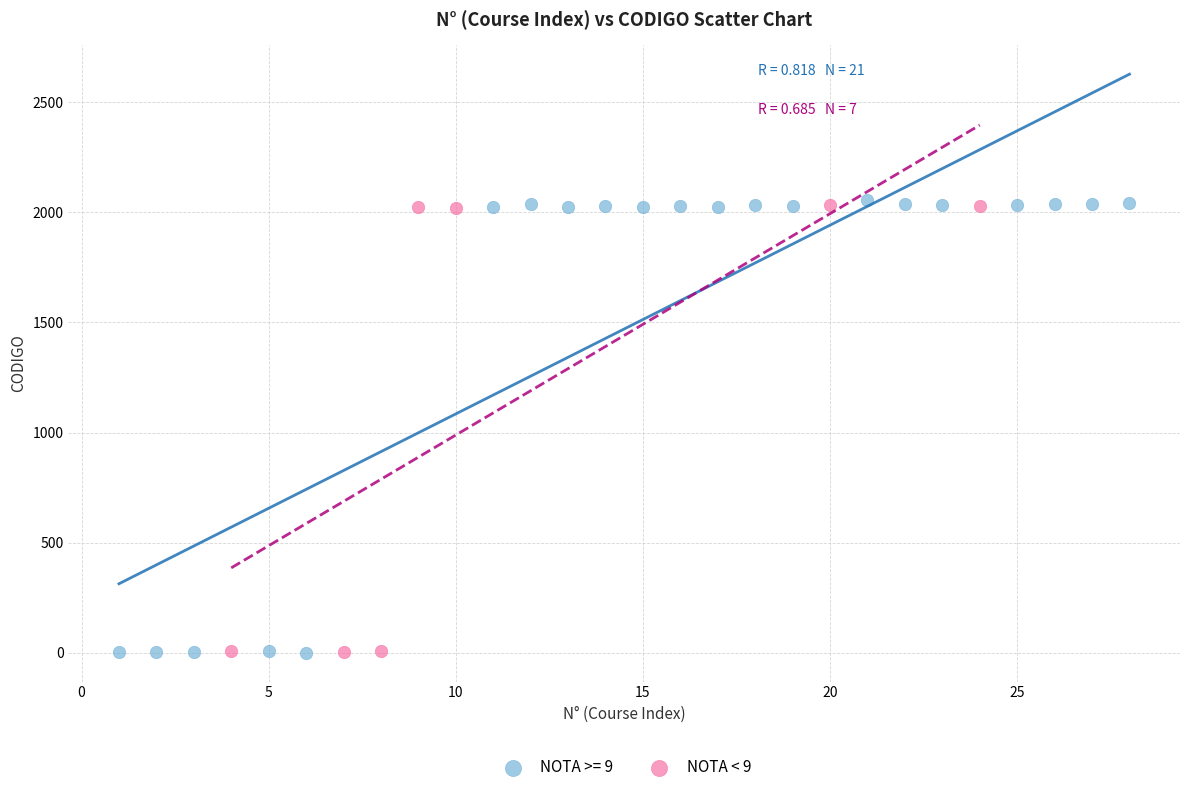

Which series has the largest Y range (max minus min)?

NOTA >= 9